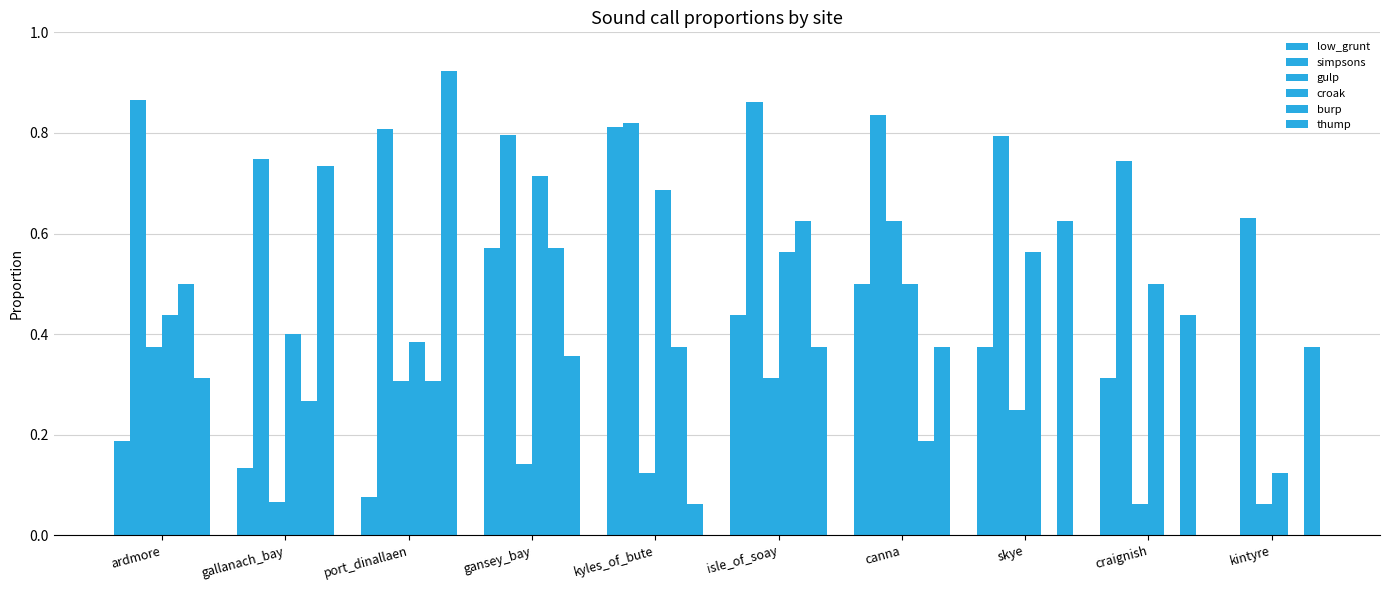

At which category is the sum across all series the highest?

isle_of_soay